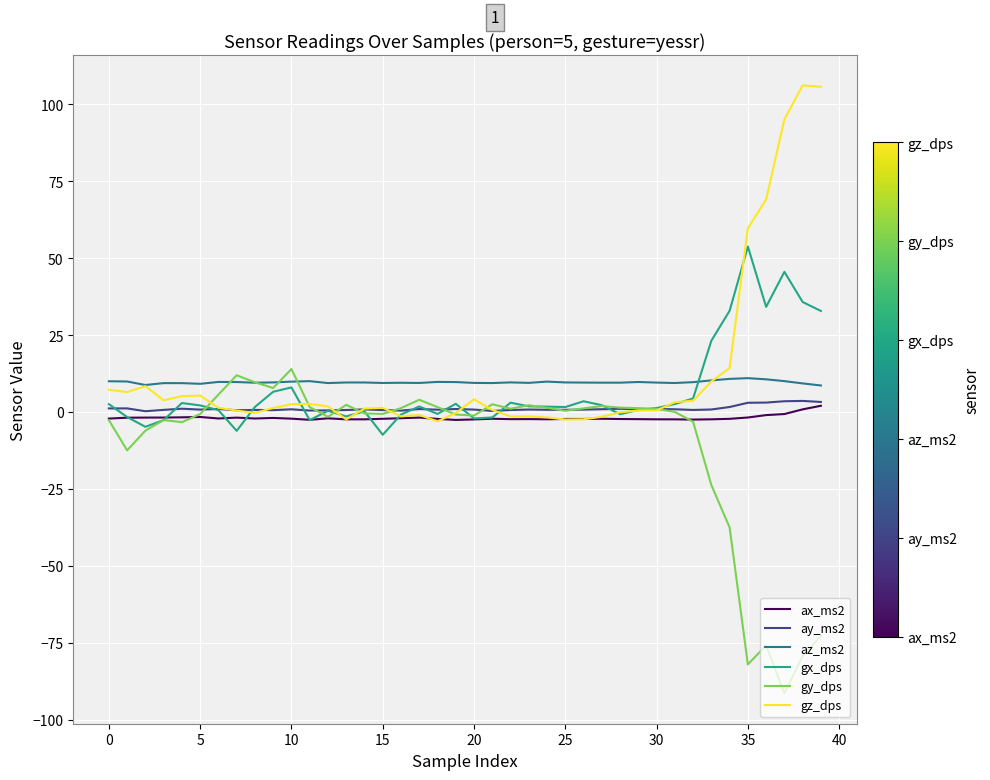

What is the maximum value for gz_dps?

106.1